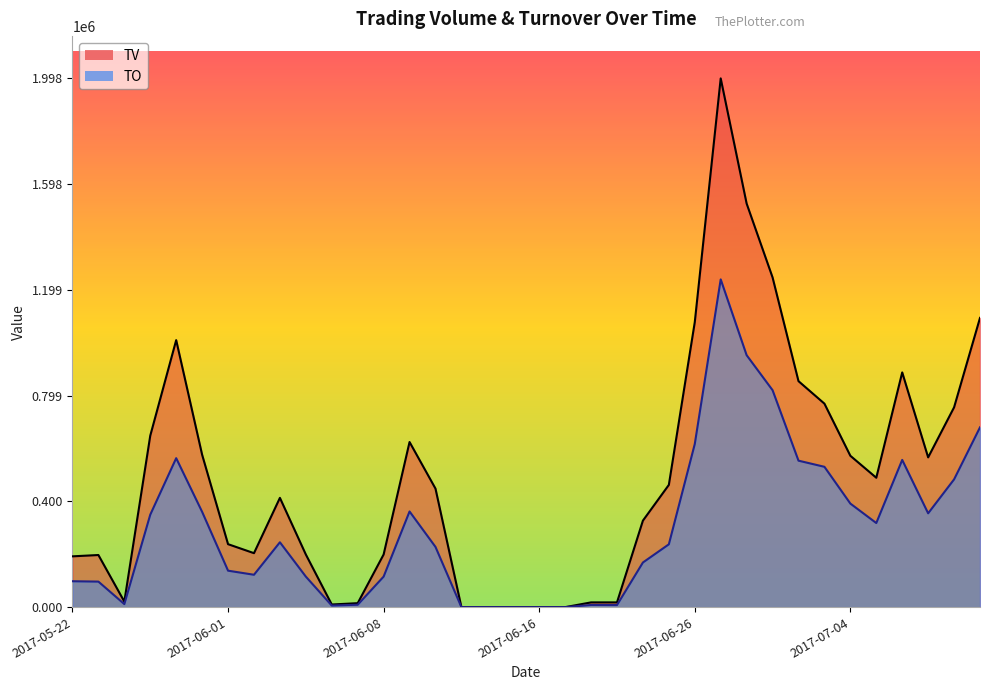

List the series in order of their overall mean, highest first.

TV, TO